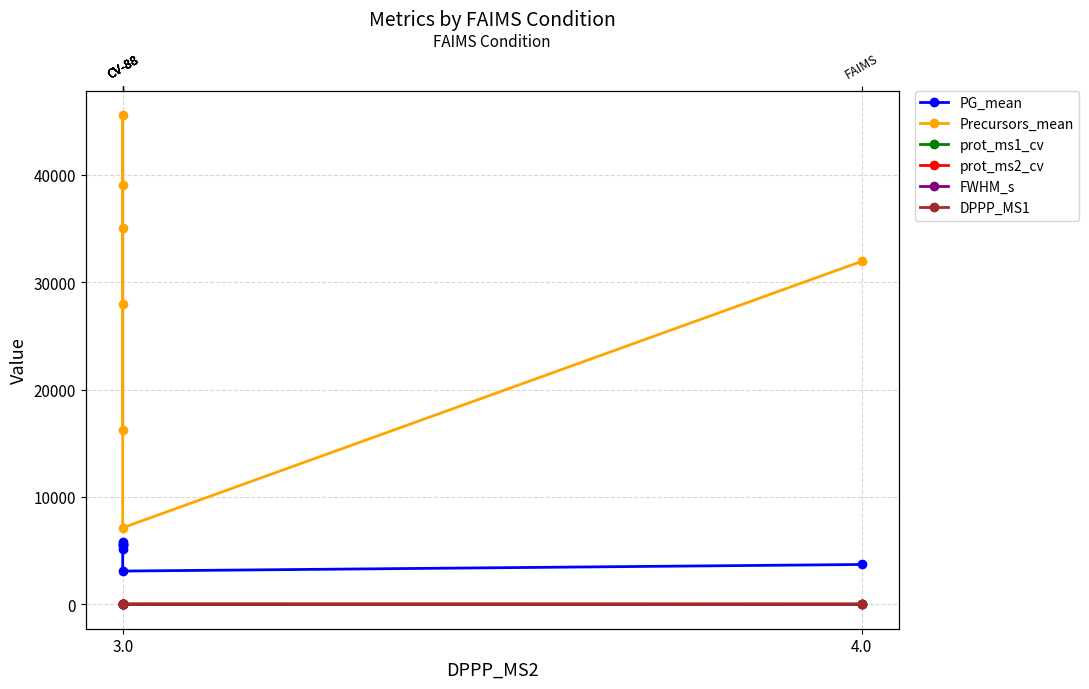

What are all the series names shown in the legend?

PG_mean, Precursors_mean, prot_ms1_cv, prot_ms2_cv, FWHM_s, DPPP_MS1